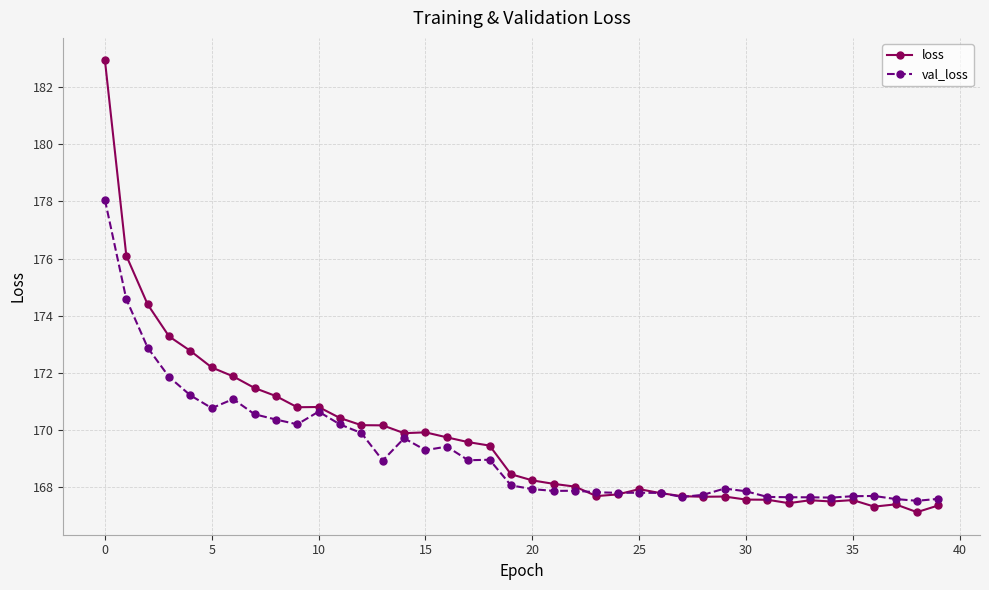

True or false: val_loss has more than 0 points higher than both neighbors.

True